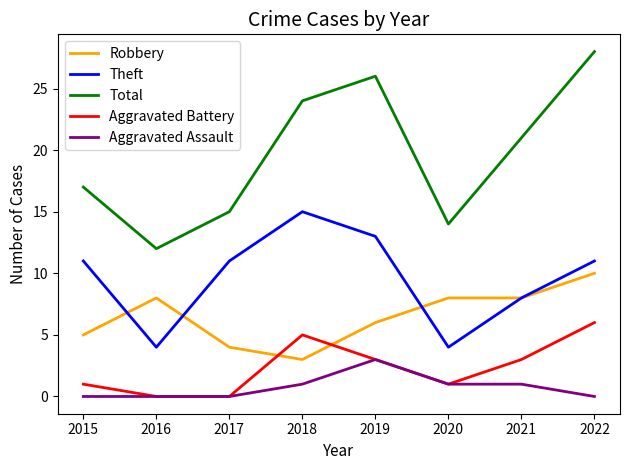

What is the maximum value shown in the chart?

28